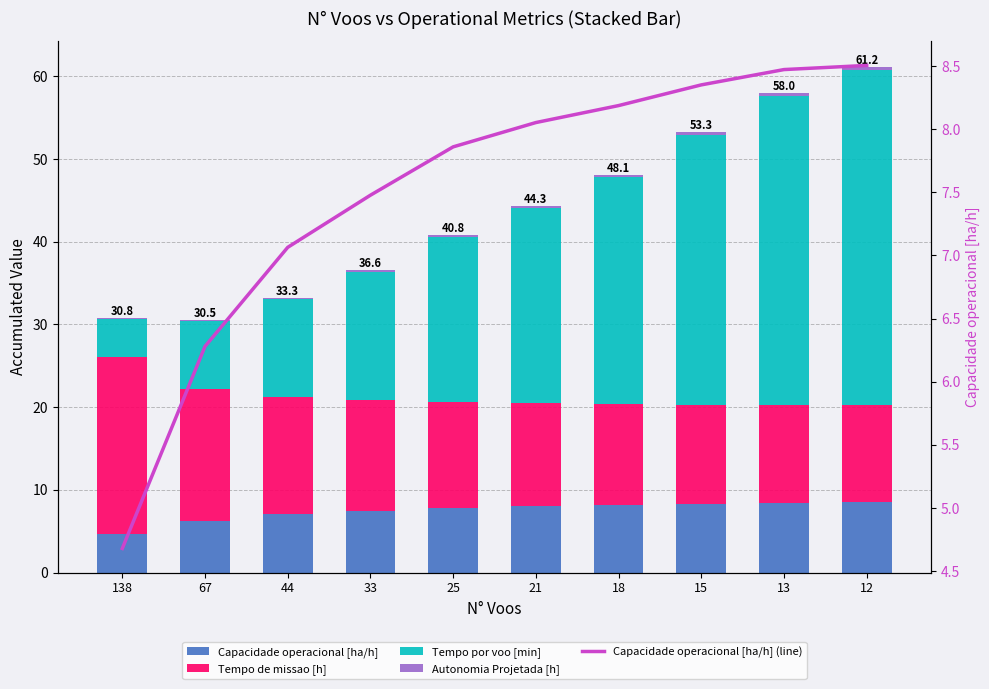

Is it true that Tempo por voo [min] equals 4.7 at 138?

True